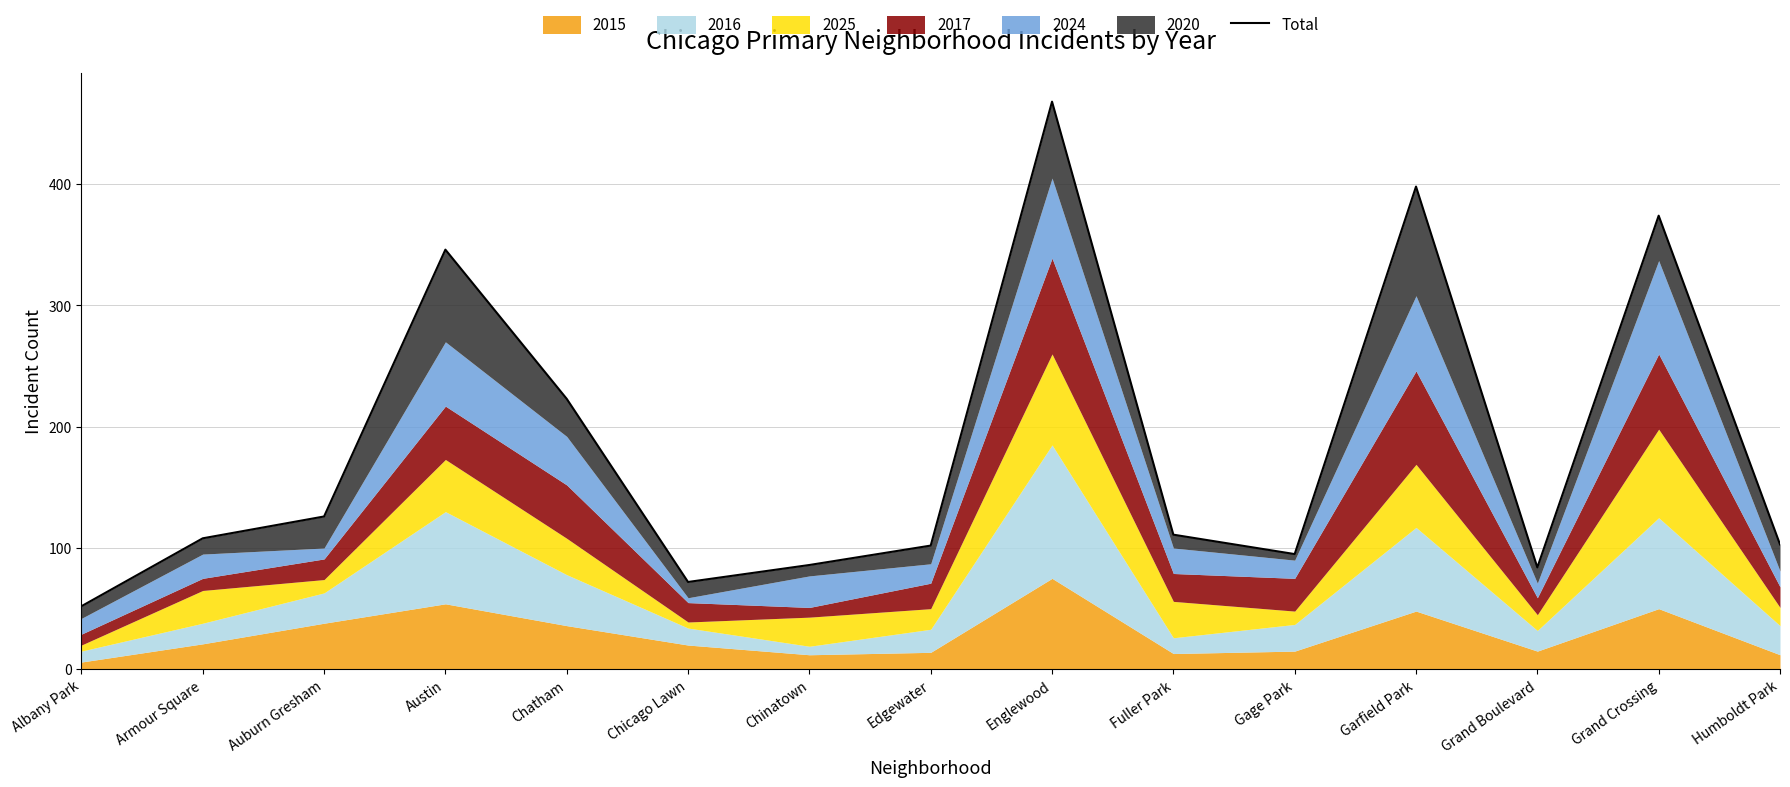

Rank the categories by value from lowest to highest.

Albany Park, Chicago Lawn, Grand Boulevard, Chinatown, Gage Park, Edgewater, Humboldt Park, Armour Square, Fuller Park, Auburn Gresham, Chatham, Austin, Grand Crossing, Garfield Park, Englewood